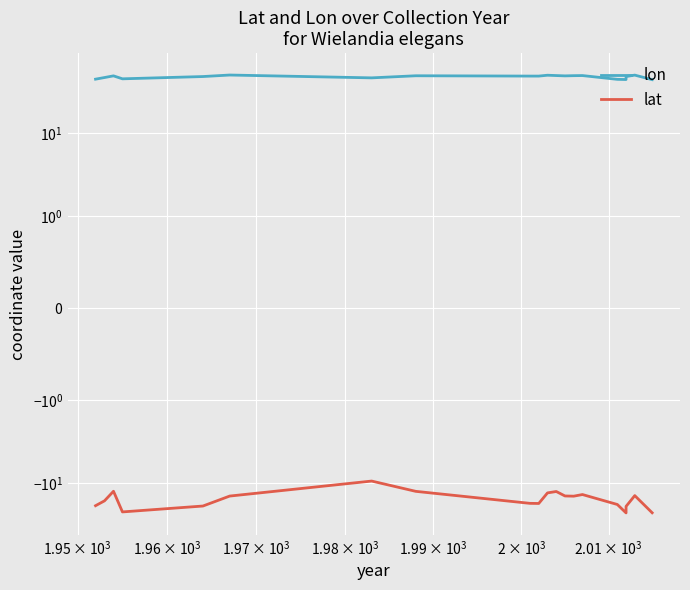

Which series has the largest total across all categories?

lon